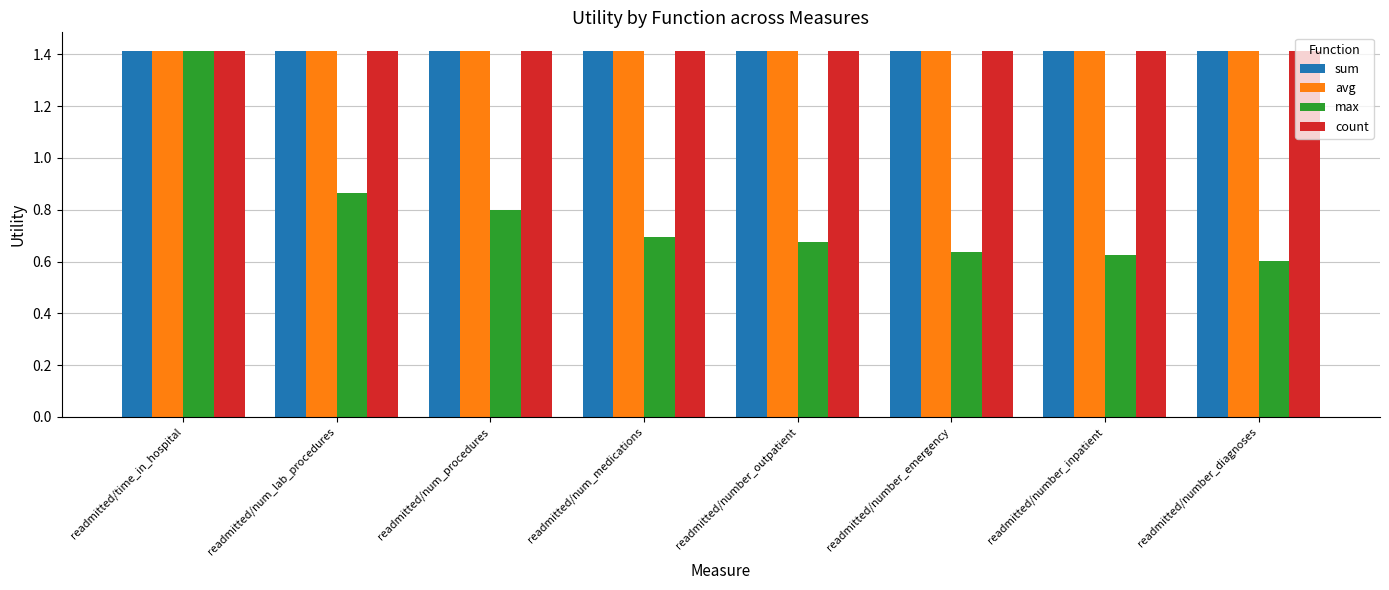

What is the sum of all avg values?

11.3